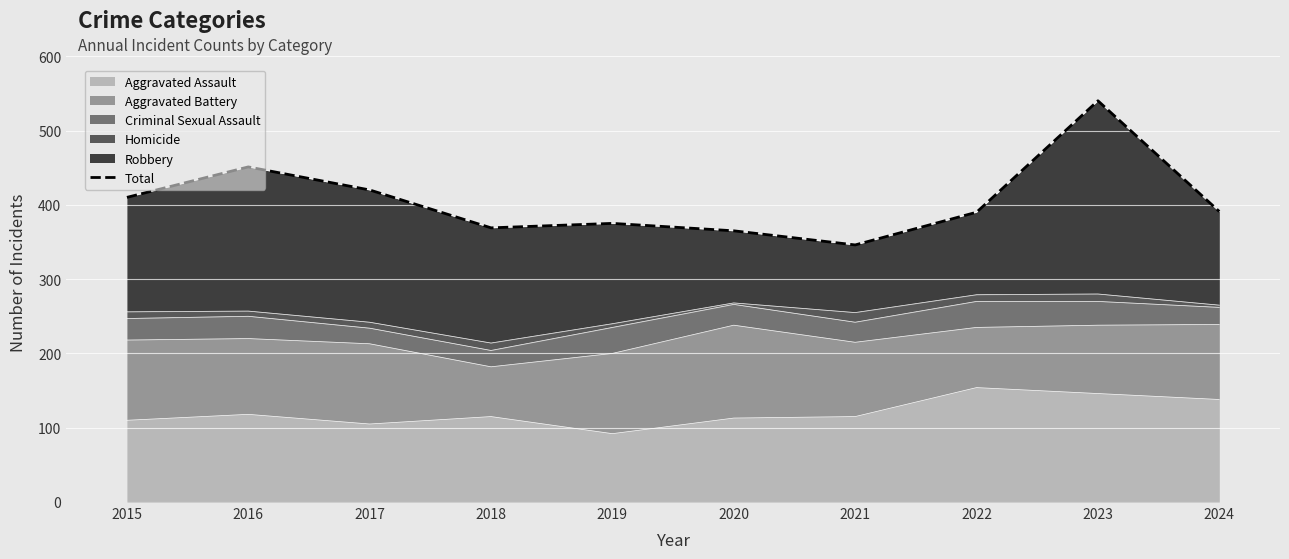

How many data points are less than 391?

5